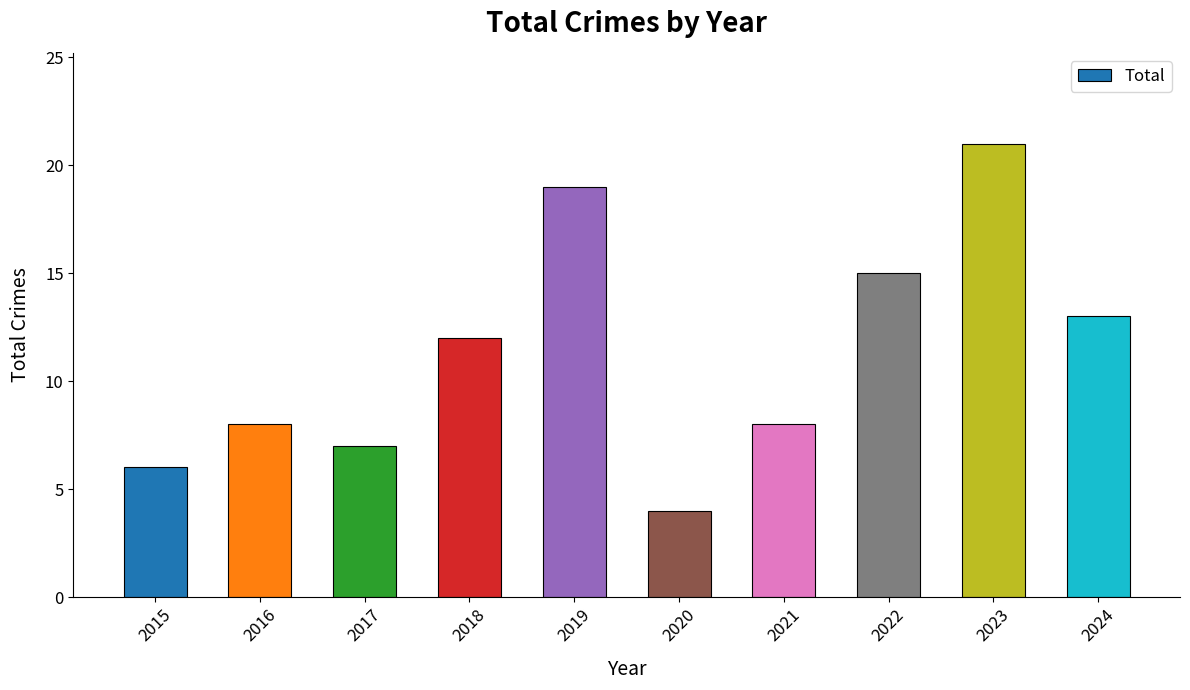

What is the approximate value at 2020?

4